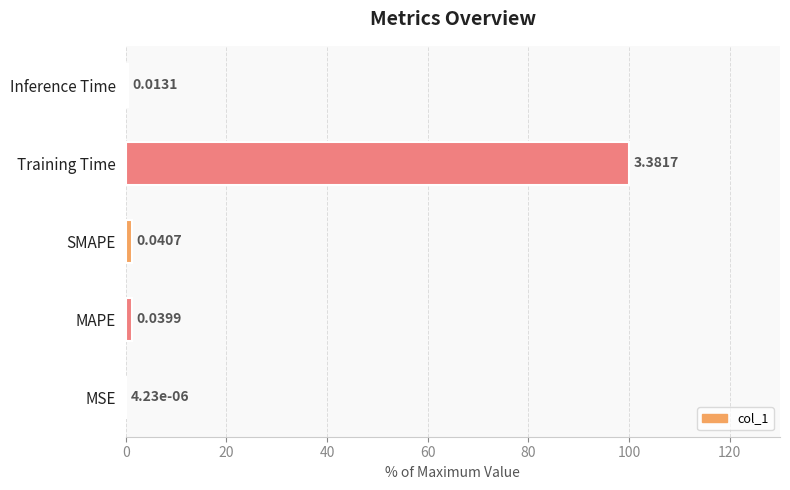

Where is the data nearest to the value 50?

SMAPE